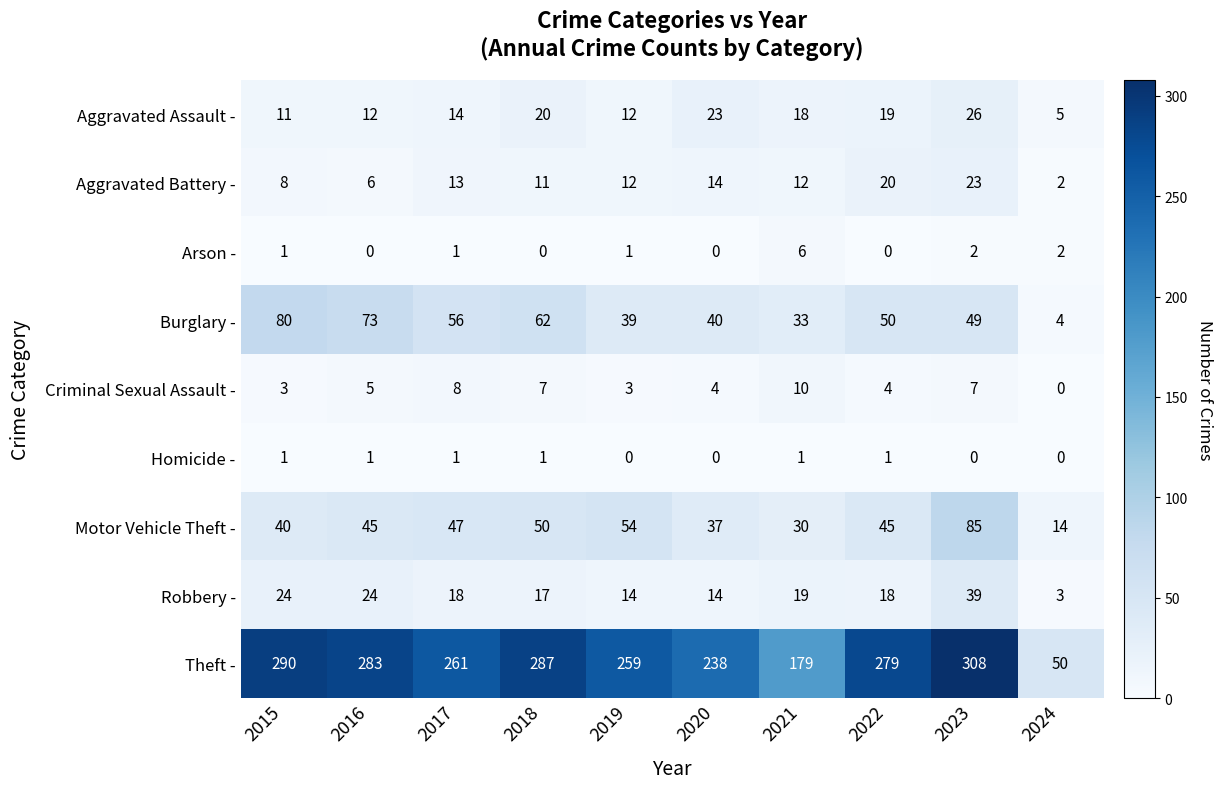

Which category has the highest value across all series?

2023